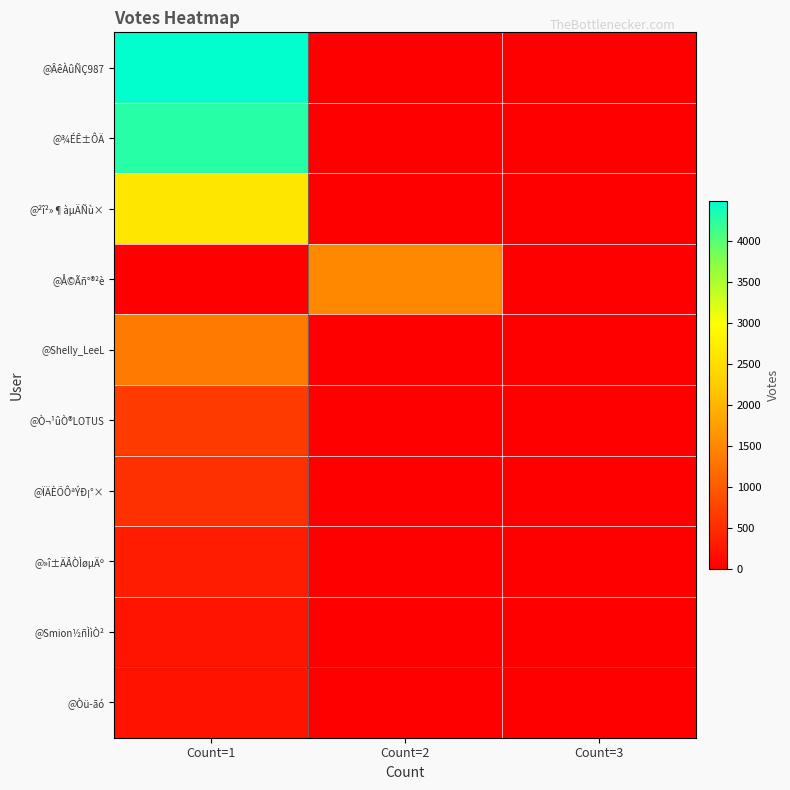

Which has a higher value, Count=2 or Count=1?

Count=1